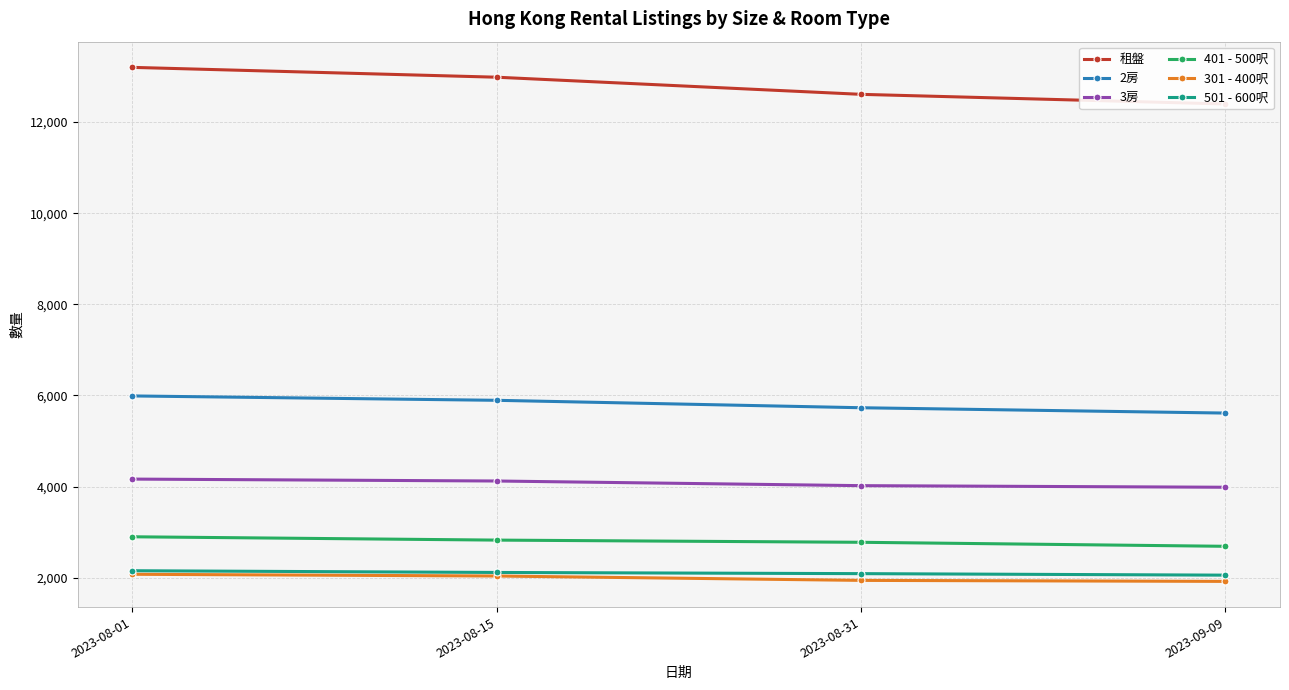

At which category does the chart reach its minimum across all series?

2023-09-09